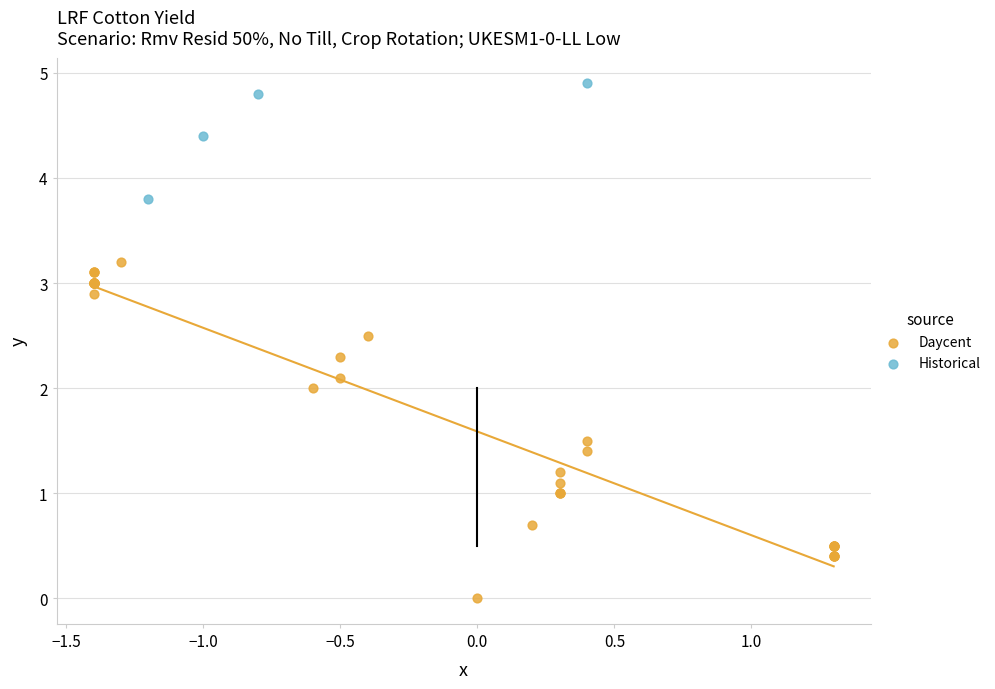

Which series has the largest Y range (max minus min)?

Daycent